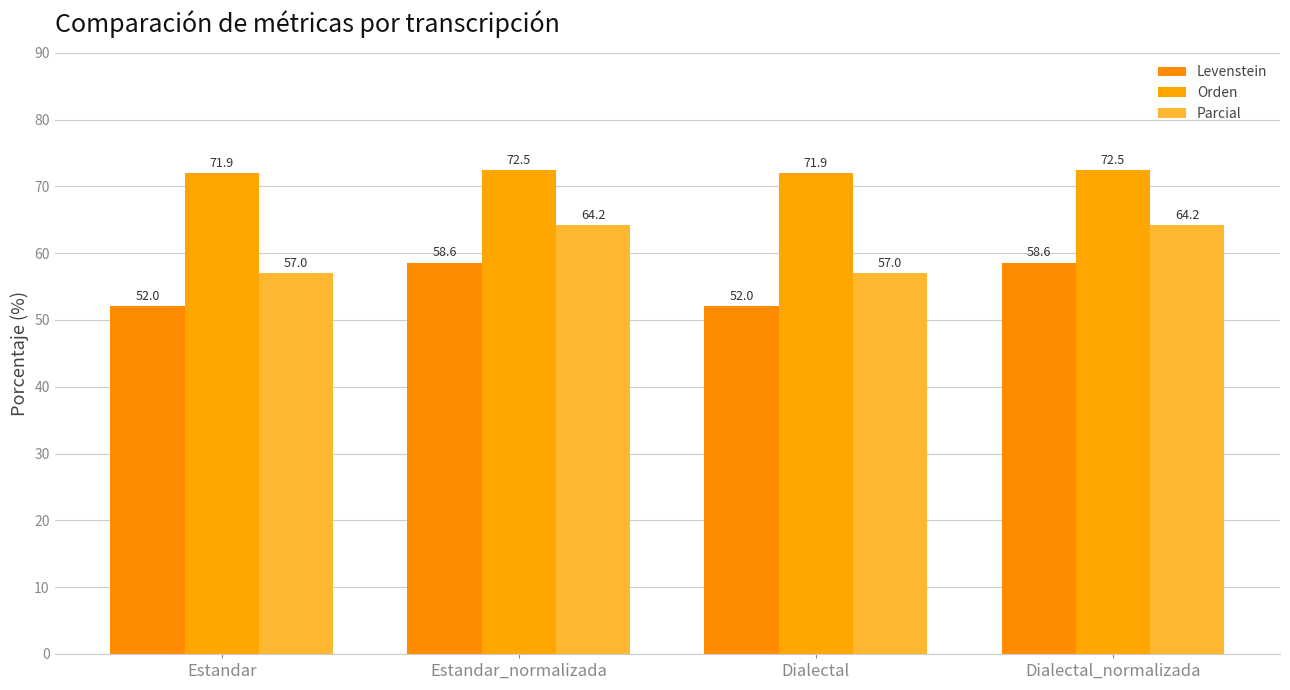

What is the label of the 2nd bar from the right?

Dialectal